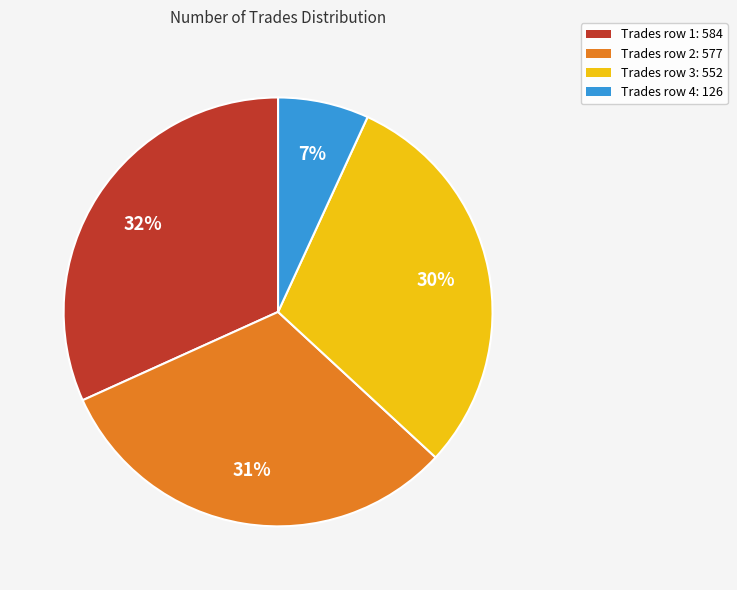

Does any single category account for the majority?

No